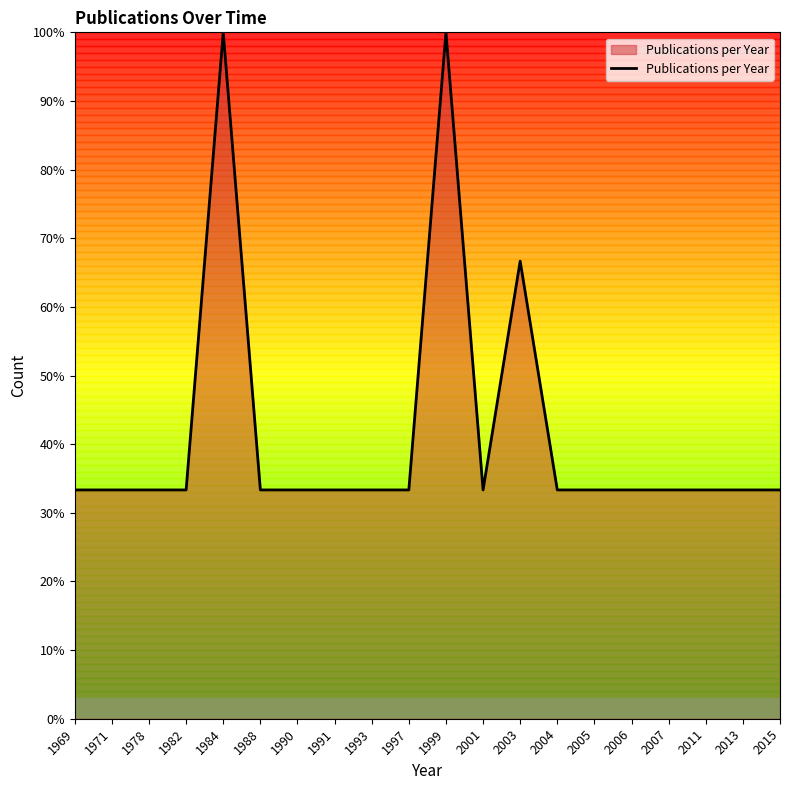

The value at 1991 is 33.3. True or false?

True